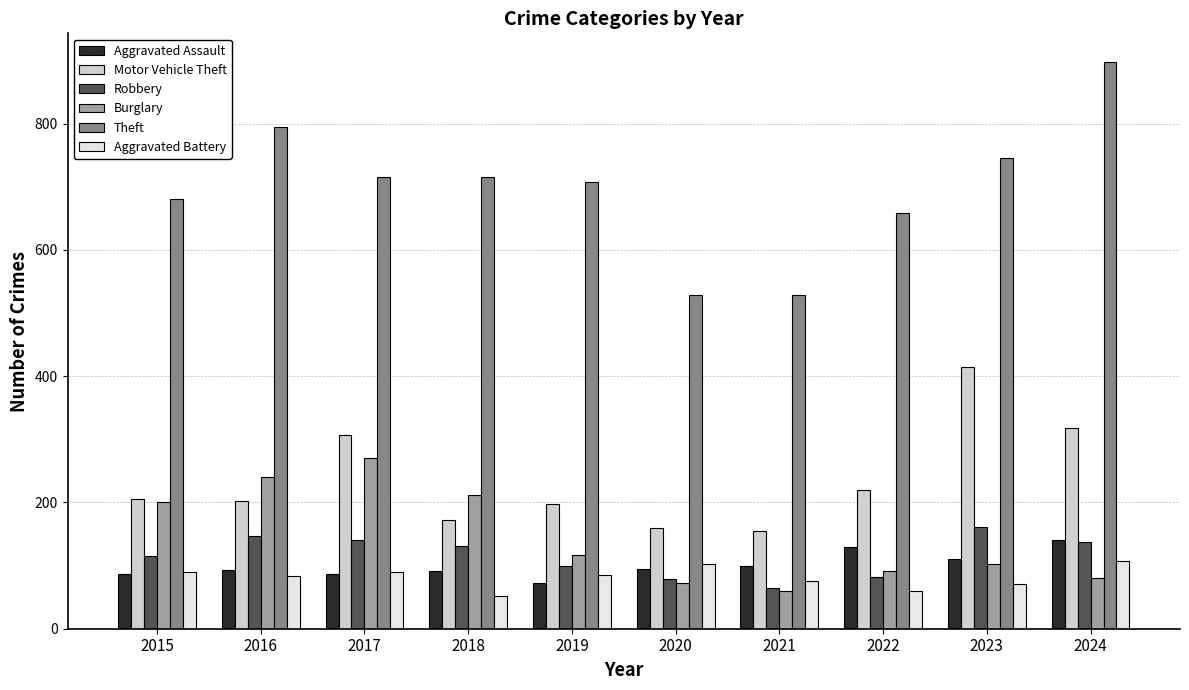

What is the sum of all Aggravated Battery values?

815